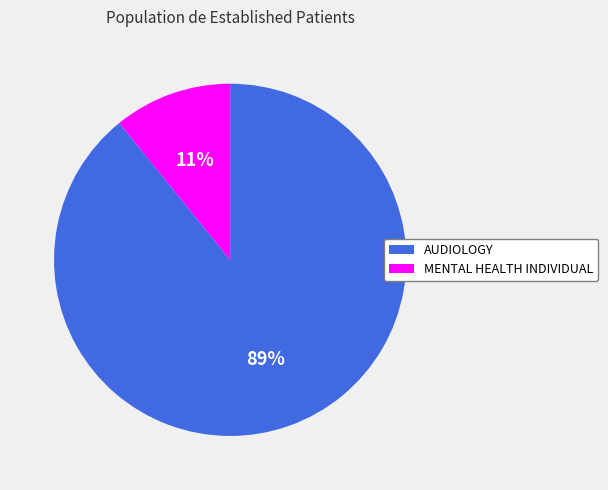

Which slice represents more than half of the pie?

AUDIOLOGY